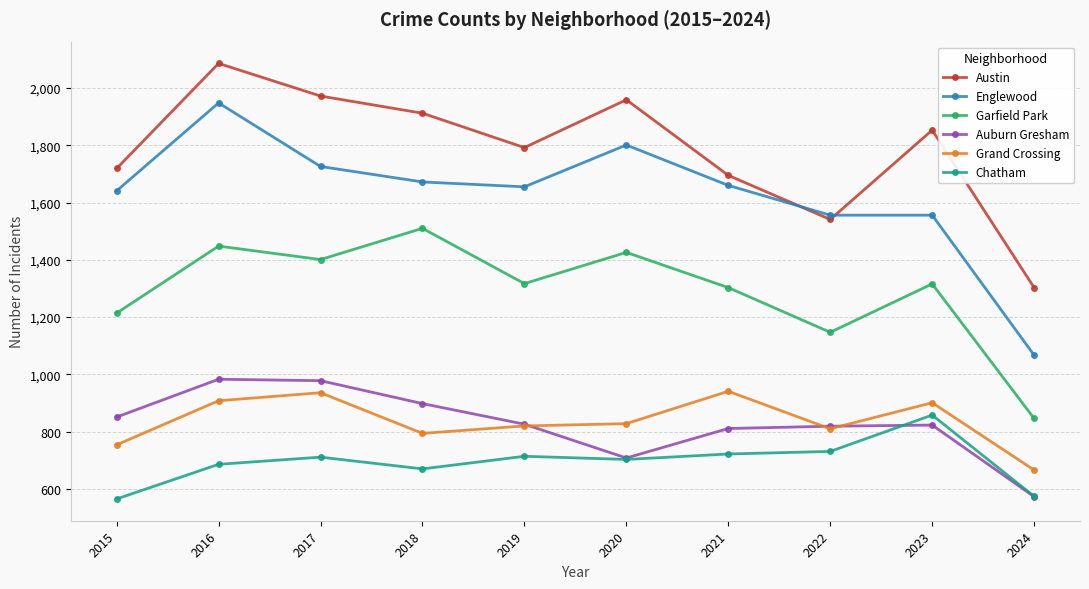

True or false: Austin and Auburn Gresham cross at least once.

False